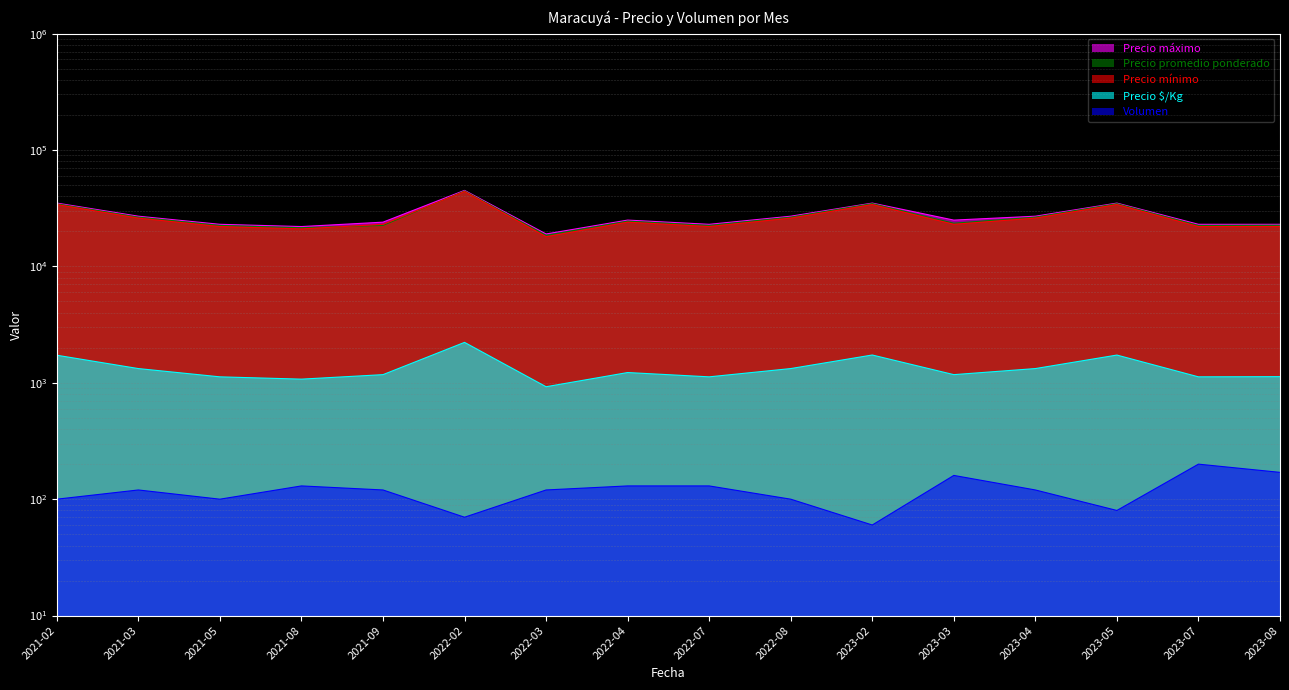

What position from the right is 2021-08?

13